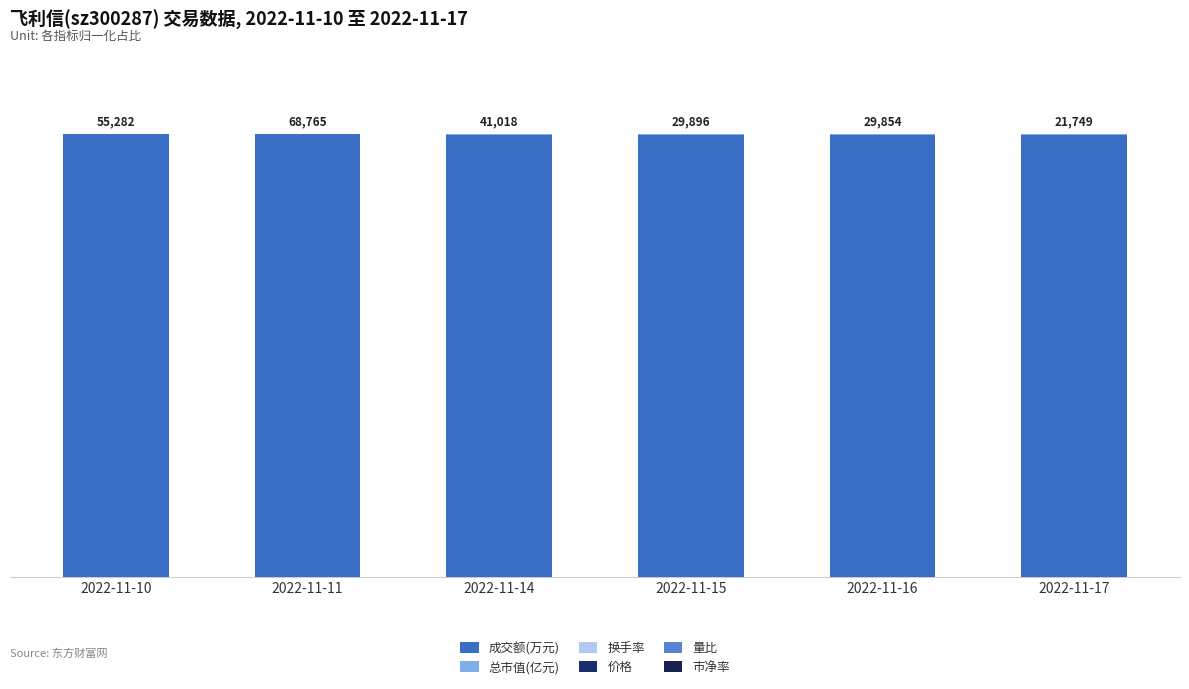

What is the total value across all series at 2022-11-14?

100.0